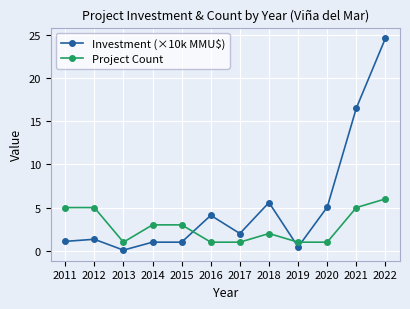

The Project Count series shows 3.0 at 2015. True or false?

True